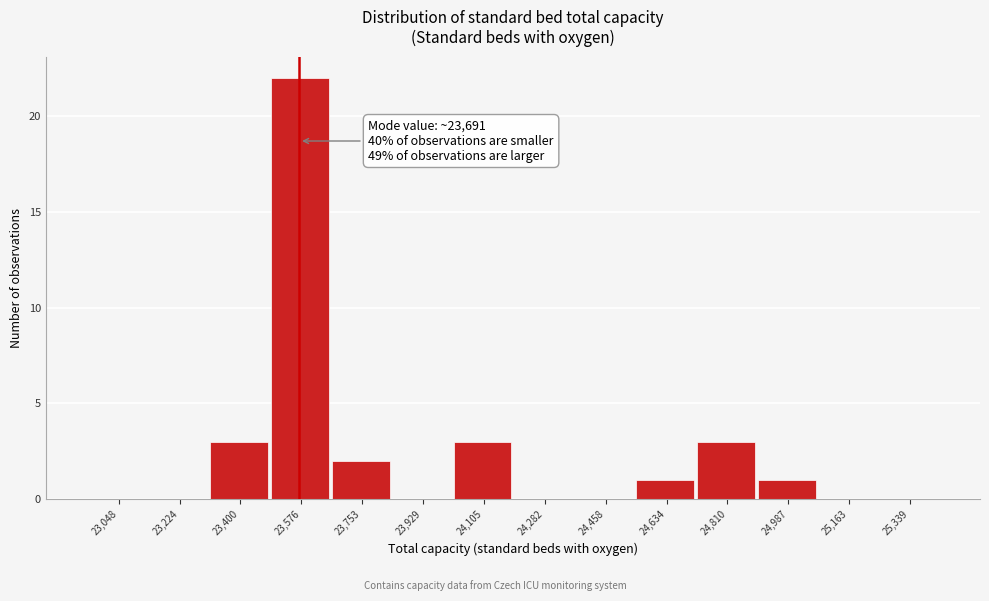

Reading left to right, transcribe all the data shown in this chart.

23,048=0	23,224=0	23,400=3	23,576=22	23,753=2	23,929=0	24,105=3	24,282=0	24,458=0	24,634=1	24,810=3	24,987=1	25,163=0	25,339=0